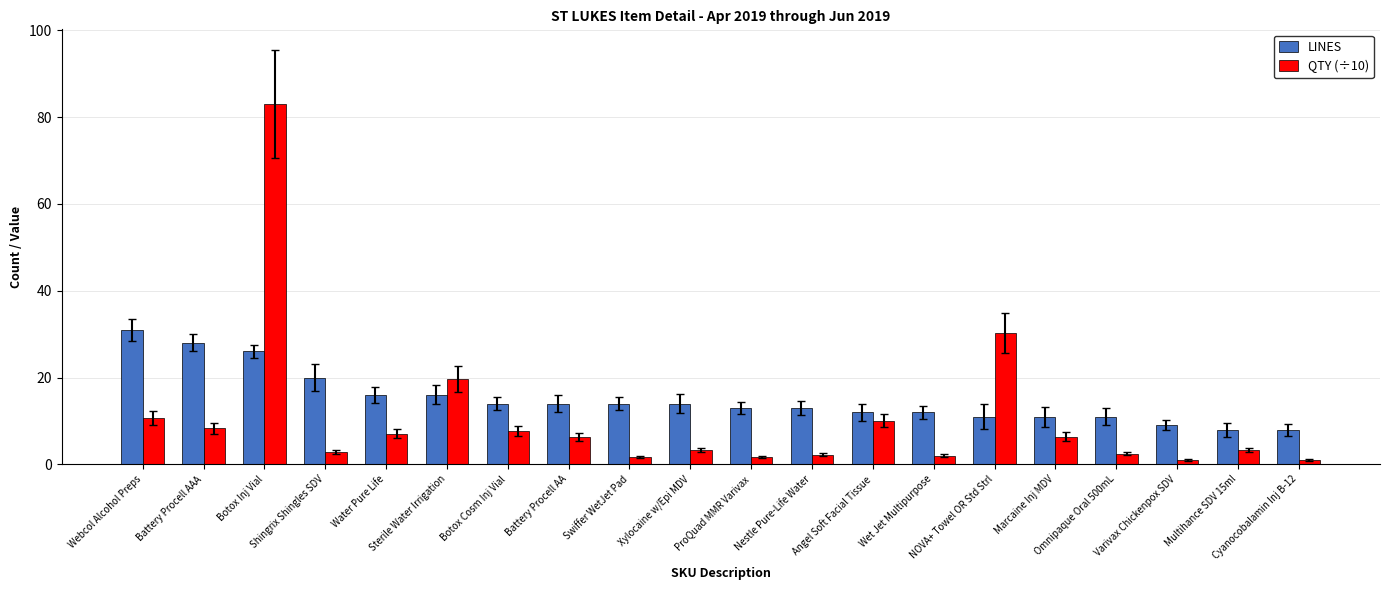

How many categories are shown in the chart?

20